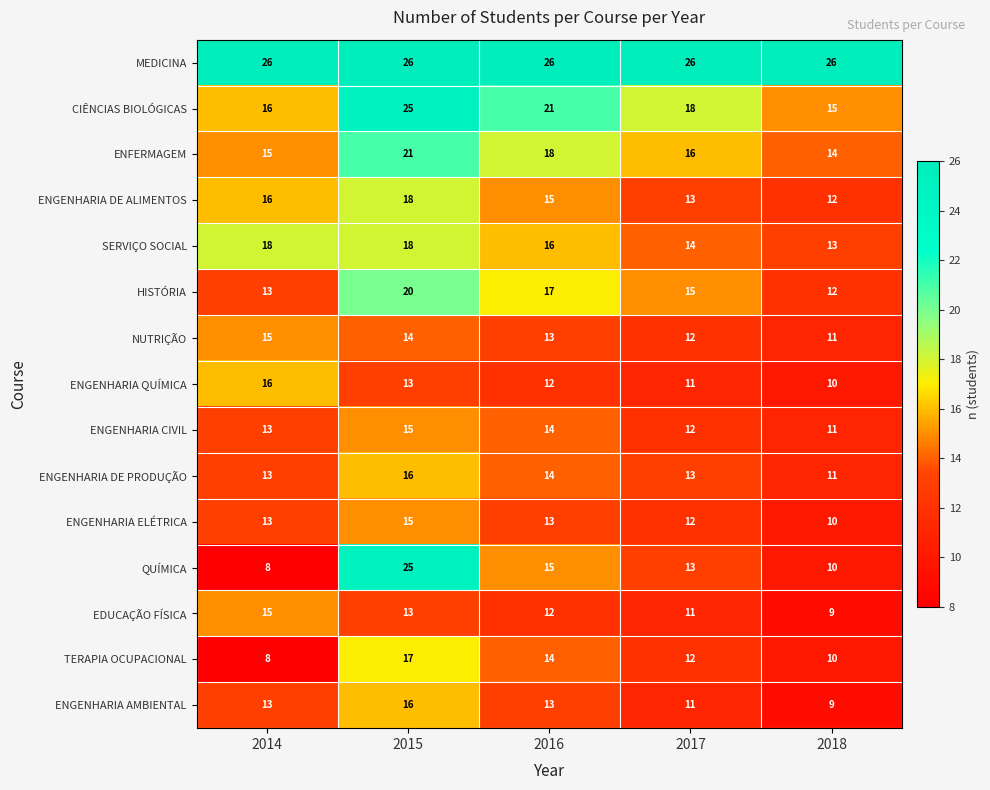

What is the difference between the maximum and minimum values in the ENFERMAGEM series?

7